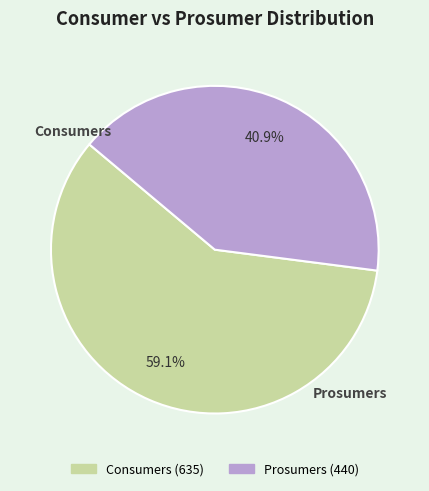

The Prosumers slice represents 41% of the pie. True or false?

True